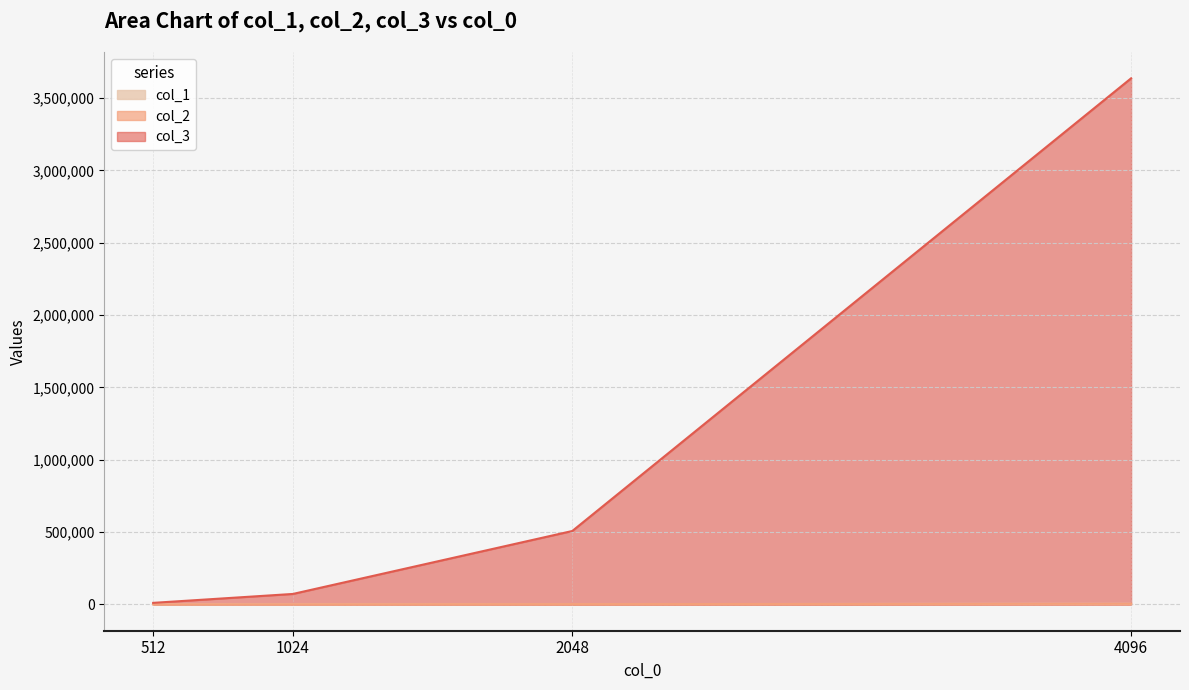

Which label corresponds to the smallest value in the chart?

512